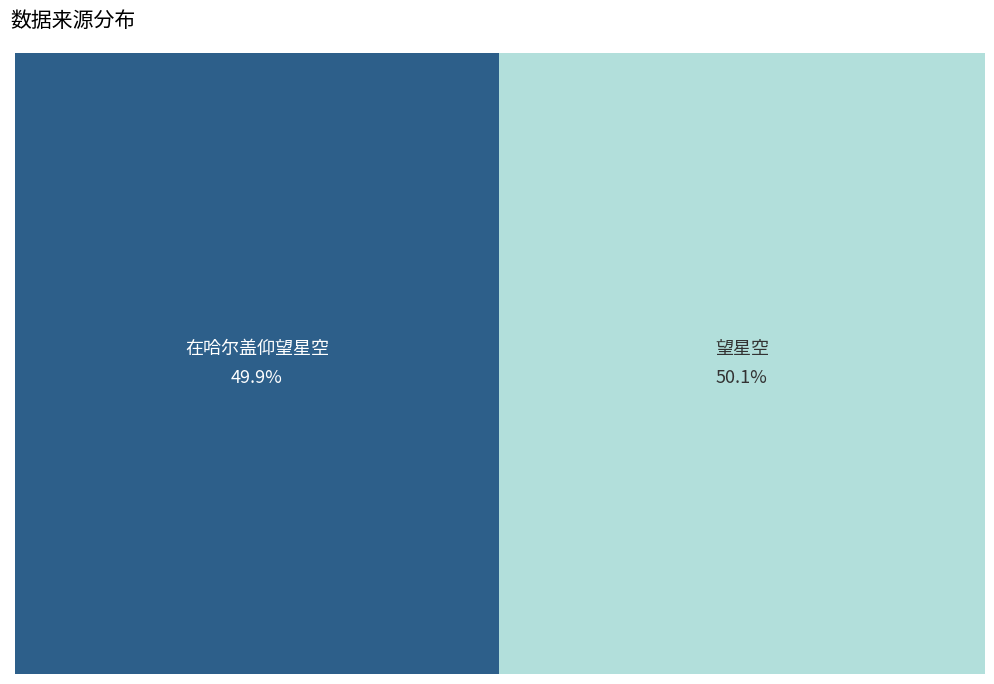

How many segments does this pie chart have?

2